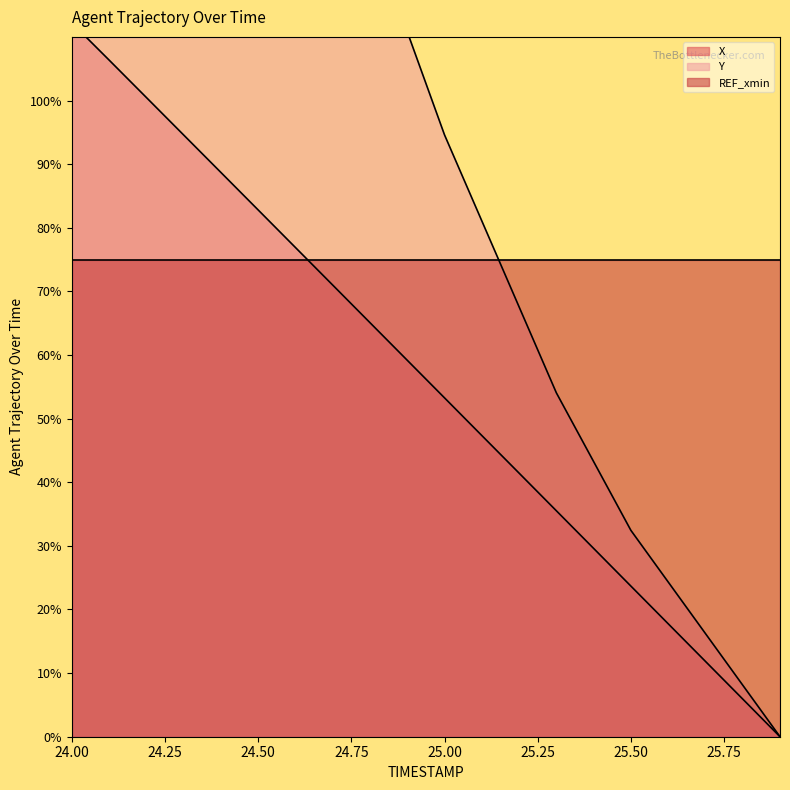

Reading left to right, list all the values displayed in this chart.

X: 24.0=112.2	24.1=106.4	24.2=100.5	24.3=94.6	24.4=88.7	24.5=82.8	24.6=76.9	24.7=71.0	24.8=65.1	24.9=59.2	25.0=53.3	25.1=47.3	25.2=41.4	25.3=35.5	25.4=29.6	25.5=23.7	25.6=17.8	25.7=11.8	25.8=5.9	25.9=0.0
Y: 24.0=348.6	24.1=313.5	24.2=281.1	24.3=248.6	24.4=221.6	24.5=194.6	24.6=170.3	24.7=148.6	24.8=129.7	24.9=110.8	25.0=94.6	25.1=81.1	25.2=67.6	25.3=54.1	25.4=43.2	25.5=32.4	25.6=24.3	25.7=16.2	25.8=8.1	25.9=0.0